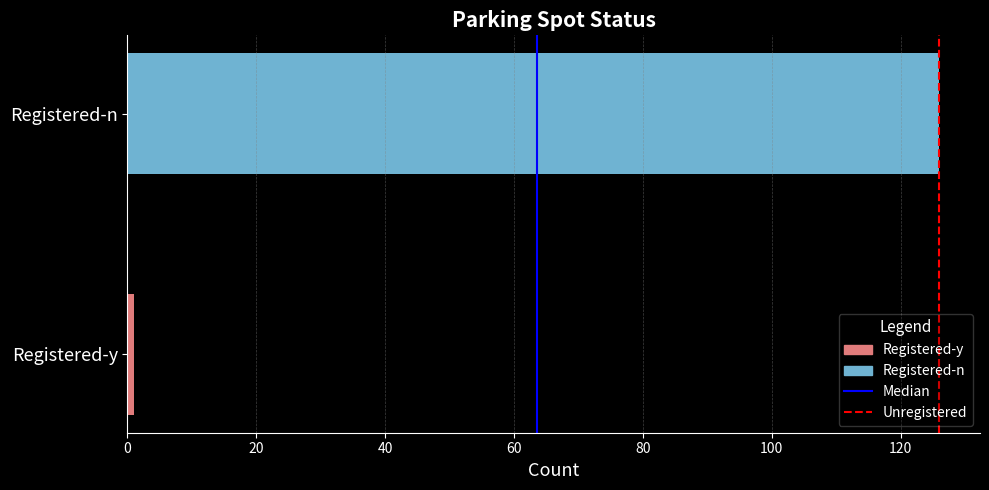

Reading bottom to top, what are all the values shown in this chart?

Registered-y=1	Registered-n=126